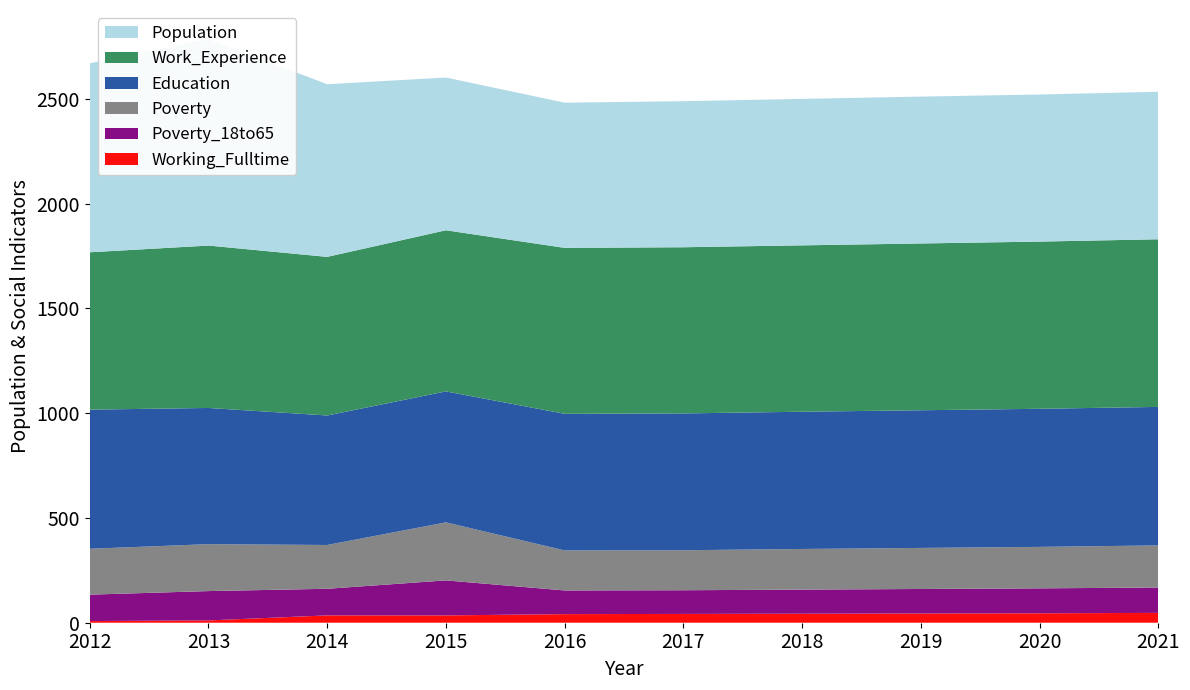

Reading left to right, list all the values displayed in this chart.

Population: 2012=902	2013=985	2014=824	2015=729	2016=693	2017=697	2018=699	2019=701	2020=702	2021=704
Education: 2012=664	2013=650	2014=618	2015=625	2016=652	2017=653	2018=655	2019=657	2020=659	2021=661
Work_Experience: 2012=751	2013=775	2014=757	2015=769	2016=792	2017=793	2018=794	2019=796	2020=798	2021=800
Poverty: 2012=219	2013=224	2014=209	2015=277	2016=191	2017=191	2018=194	2019=196	2020=198	2021=201
Poverty_18to65: 2012=126	2013=140	2014=127	2015=167	2016=113	2017=113	2018=115	2019=117	2020=119	2021=121
Working_Fulltime: 2012=8	2013=11	2014=35	2015=35	2016=41	2017=42	2018=43	2019=44	2020=45	2021=47